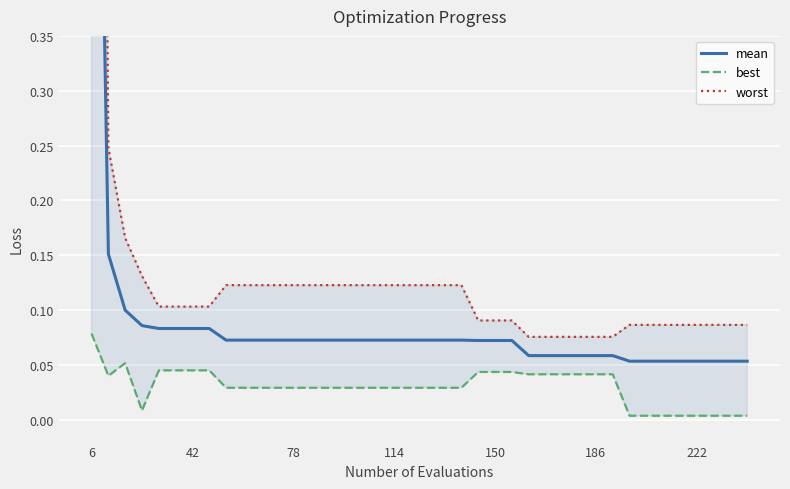

What are all the series names shown in the legend?

mean, best, worst